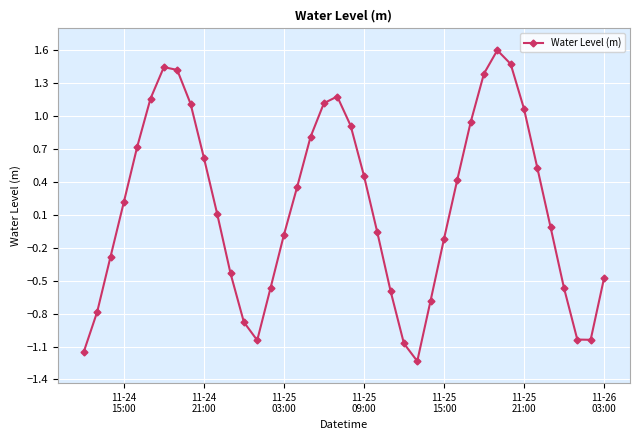

How many interior local valleys (lower than both neighbors) does the data have?

3